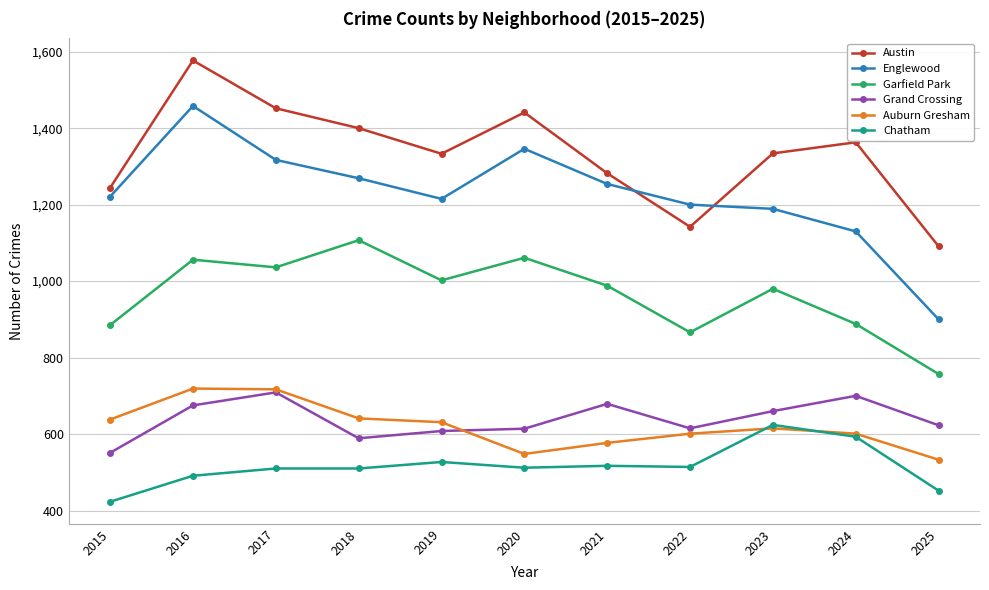

True or false: Auburn Gresham and Austin intersect in this chart.

False